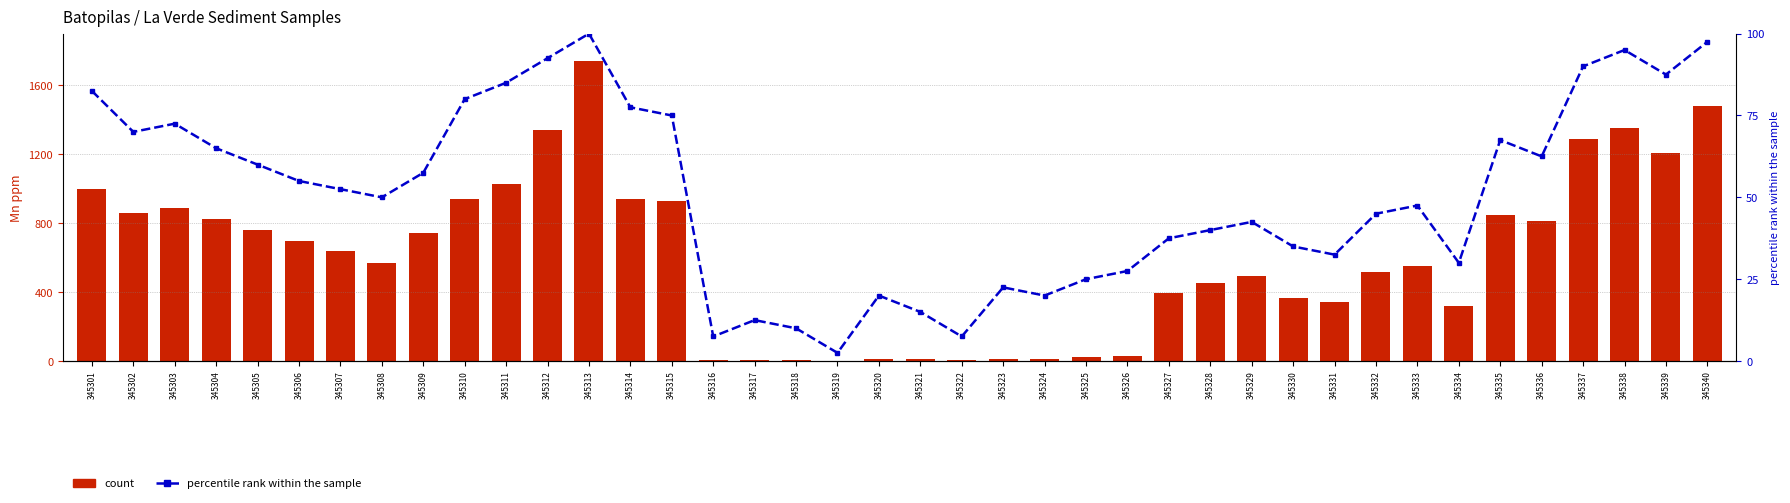

True or false: count has a value of 202.6 at 345331.

False